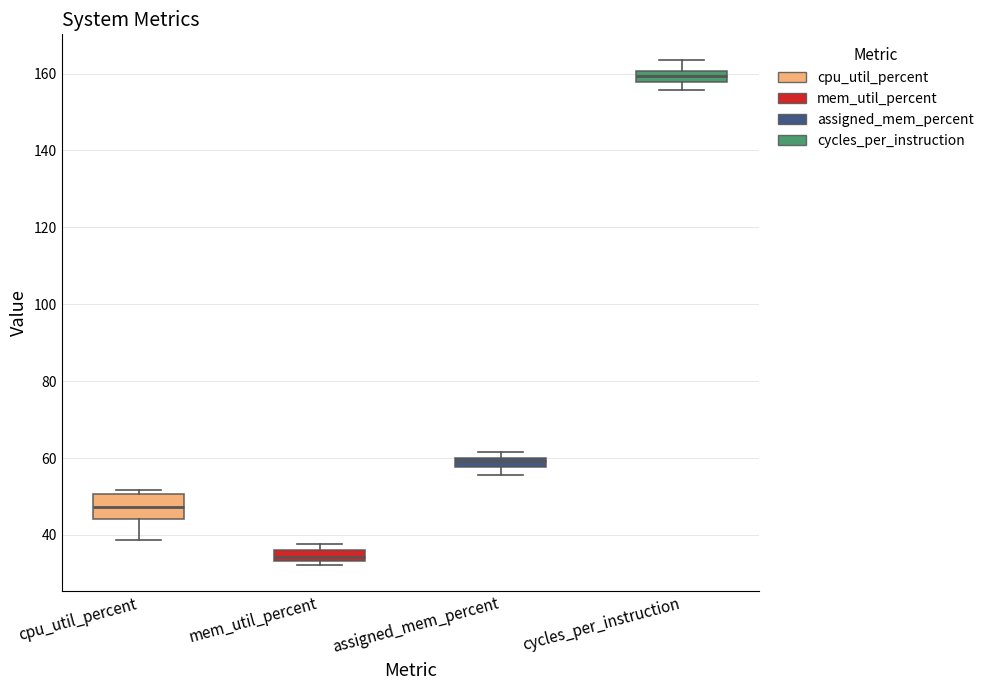

Where is the upper edge of the box for assigned_mem_percent on the y-axis? The values are not printed on the chart, so give them approximately, as read against the axis.

60